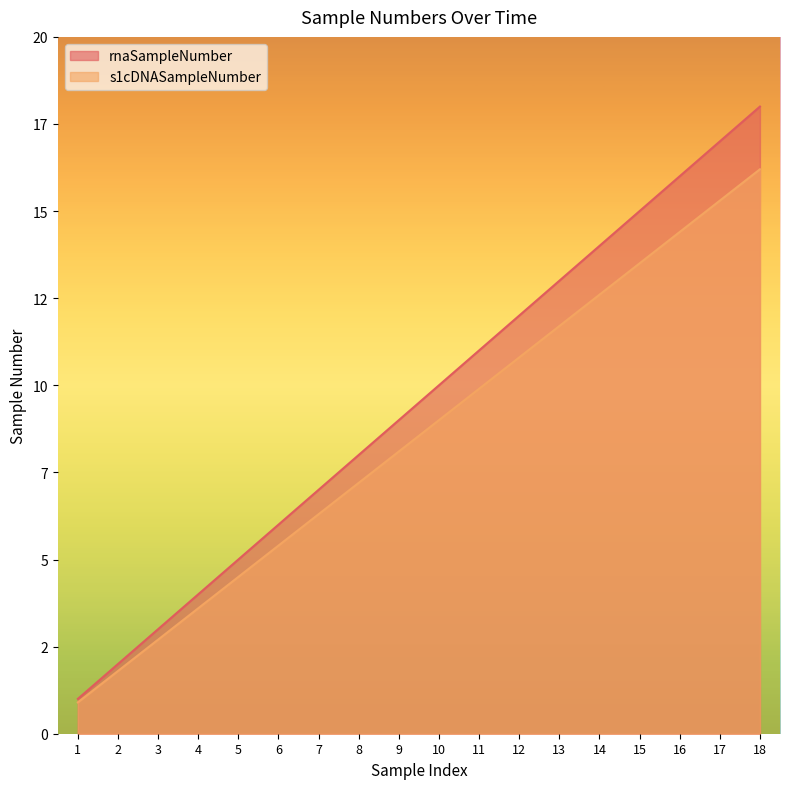

What is the minimum value shown in the chart?

0.9